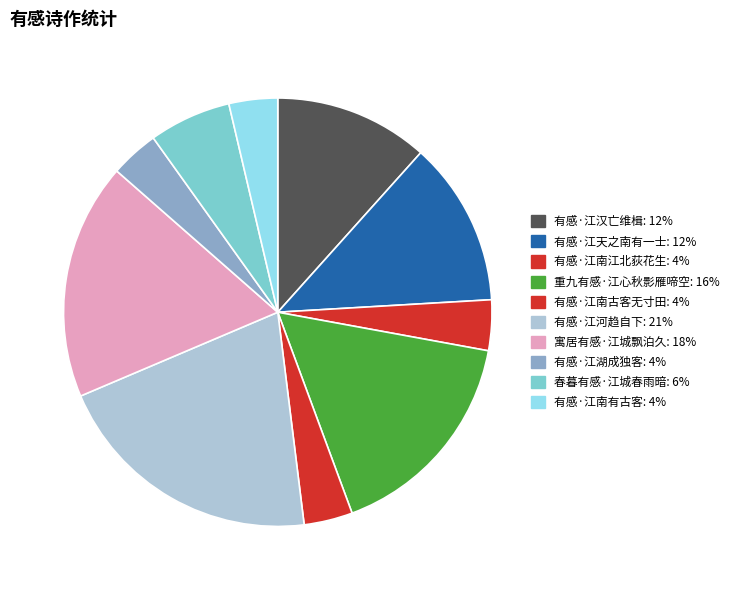

Count the number of slices in the pie.

10